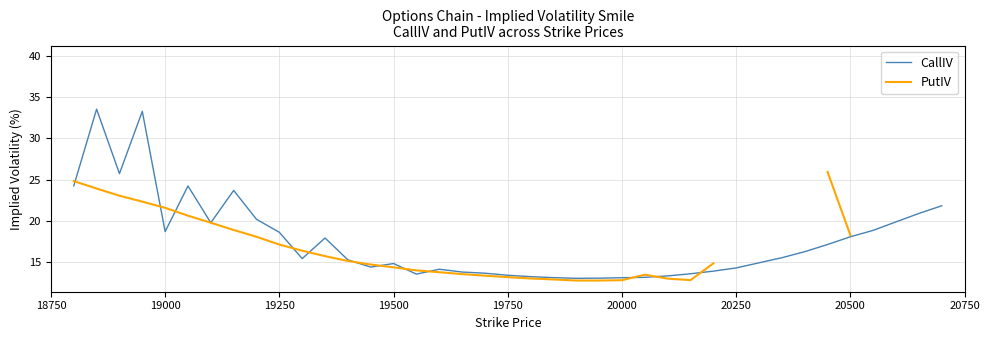

Is the value of PutIV at 12 greater than the value of CallIV at 34?

No